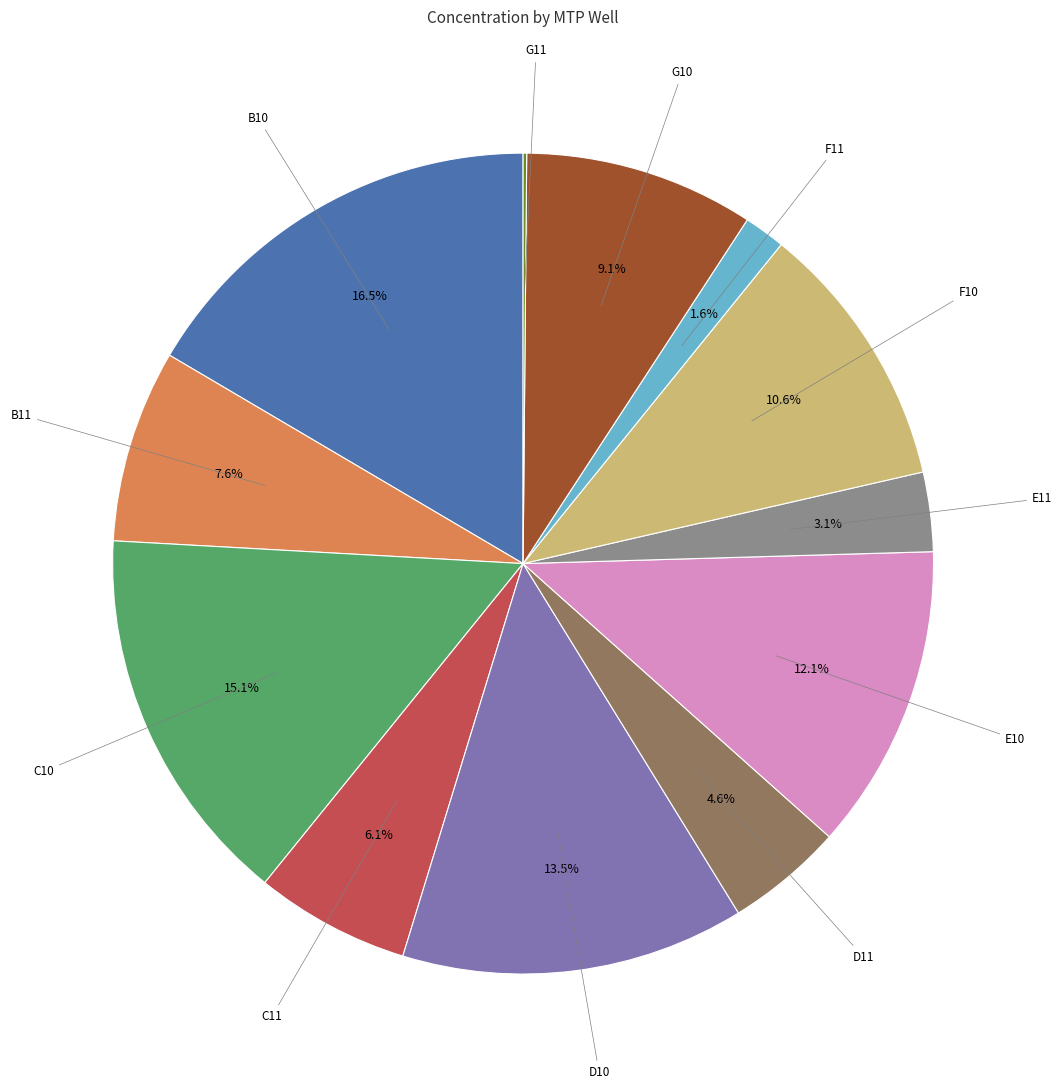

Is there a majority slice in this chart?

No